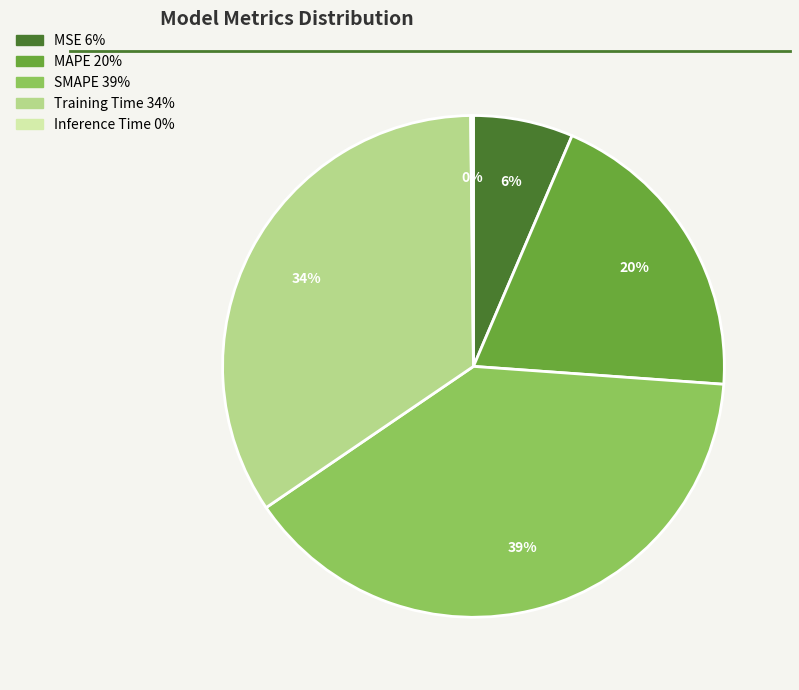

The MSE slice represents 18% of the pie. True or false?

False